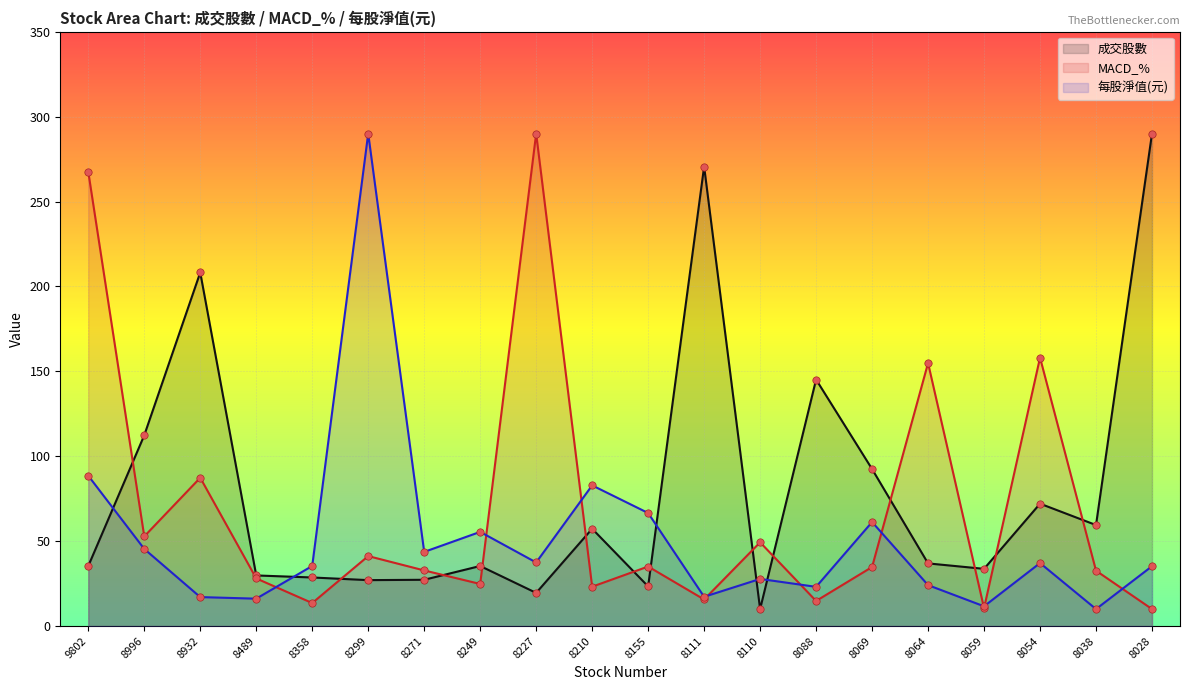

At how many categories does at least one series exceed 203?

6